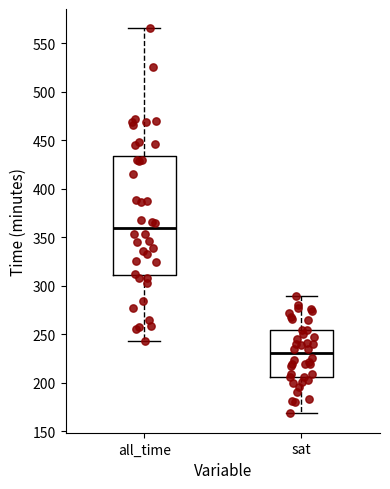

Reading left to right, transcribe this box plot: for each box, give where its median line is, the range the box spans, and where its two whiskers end, as read against the y-axis. The values are not printed on the chart, so give them approximately, as read against the axis.

all_time: median 360, box 310 to 435, whiskers 245 to 565
sat: median 230, box 205 to 255, whiskers 170 to 290